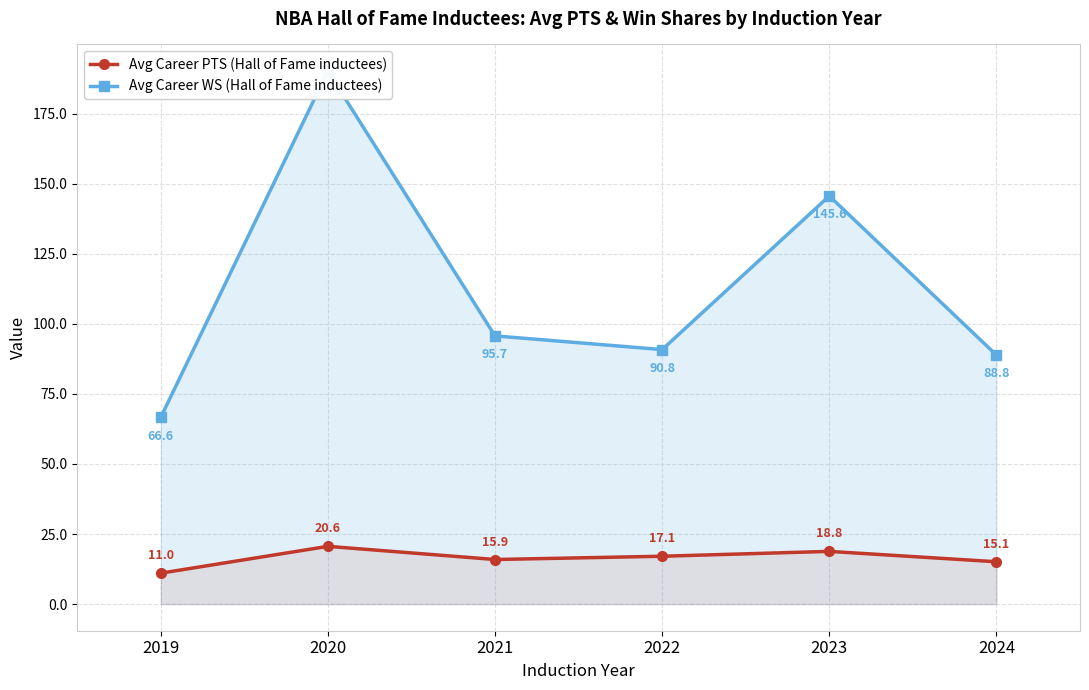

Which category has the lowest value in the Avg Career PTS (Hall of Fame inductees) series?

2019